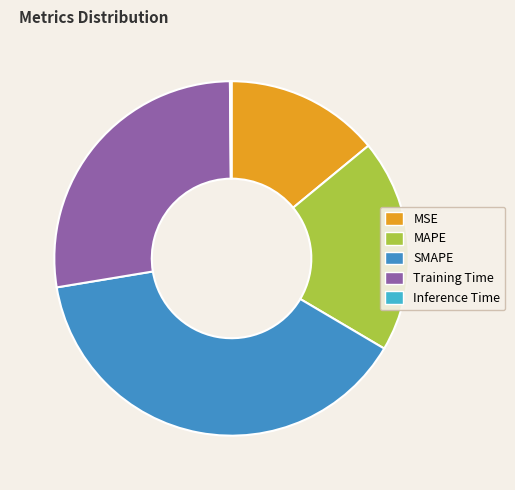

Which has a higher value, Training Time or SMAPE?

SMAPE